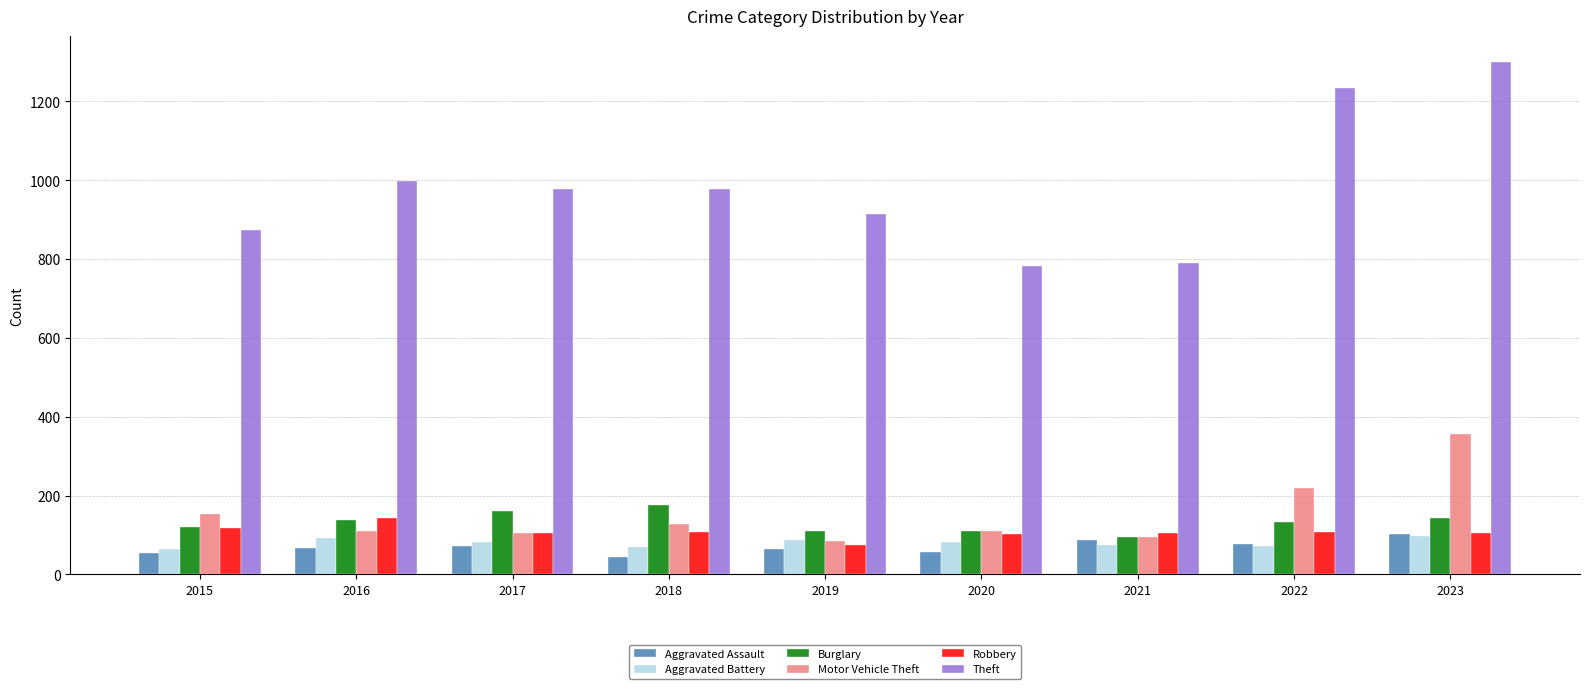

What is the average value of the Motor Vehicle Theft series?

151